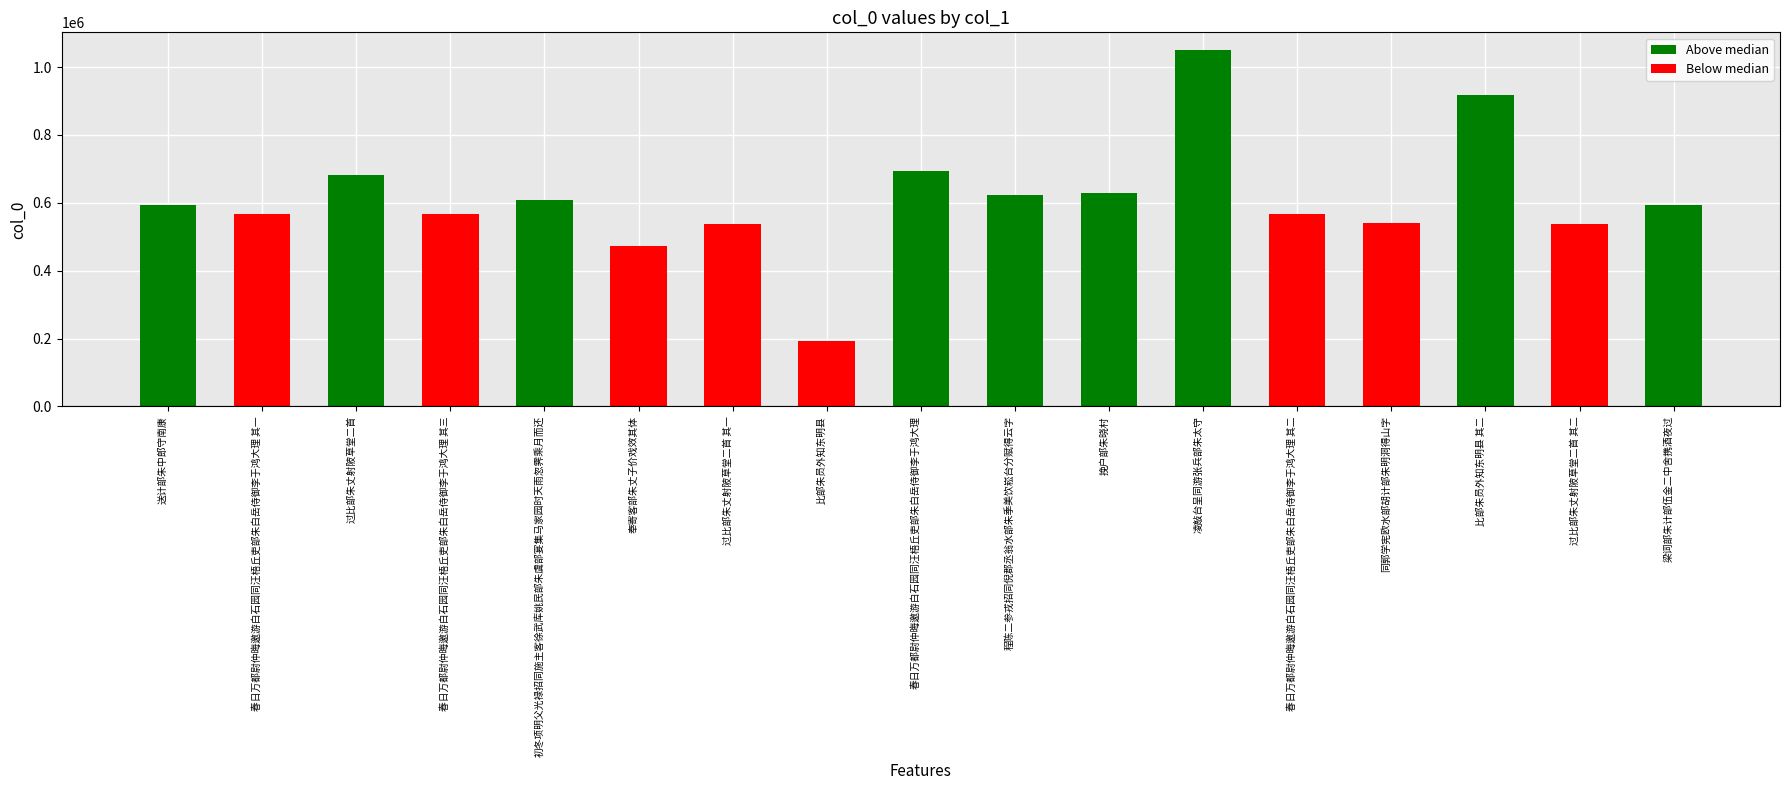

Where does the data first go above 593893?

送计部朱中郎守南康